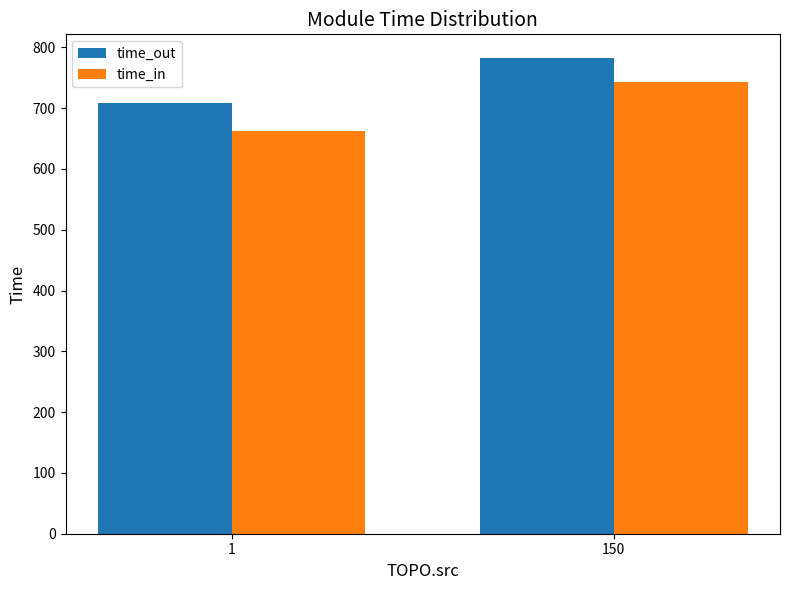

How many groups of bars are there?

2